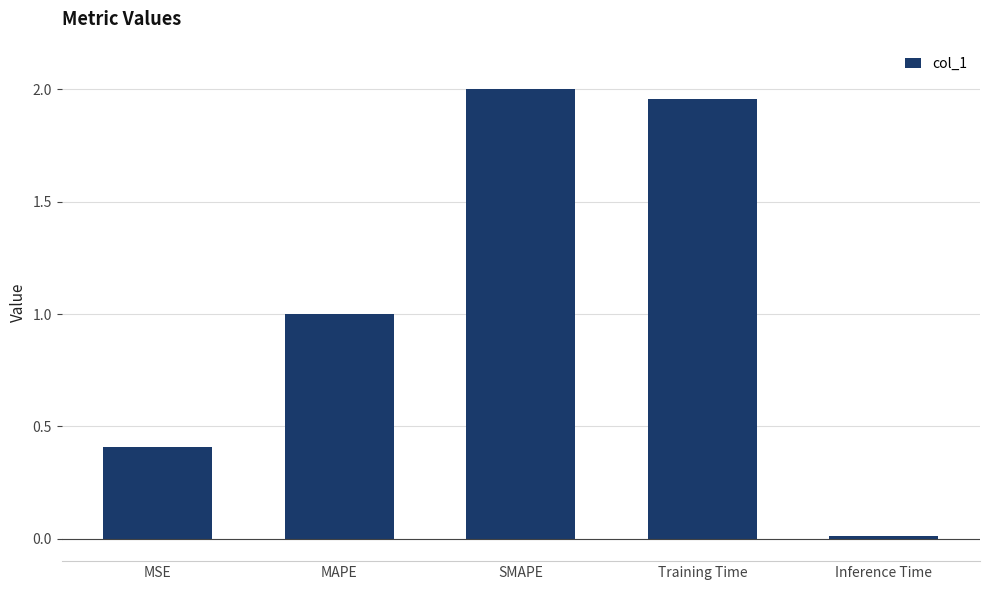

True or false: the data shows 0.6 at MAPE.

False